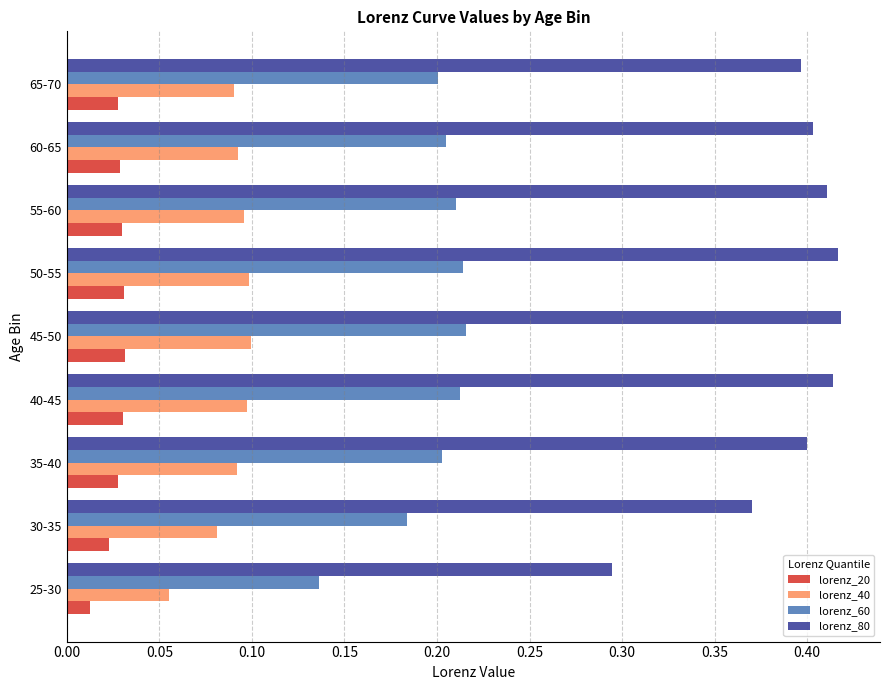

The lorenz_40 series shows 0.1 at 55-60. True or false?

True